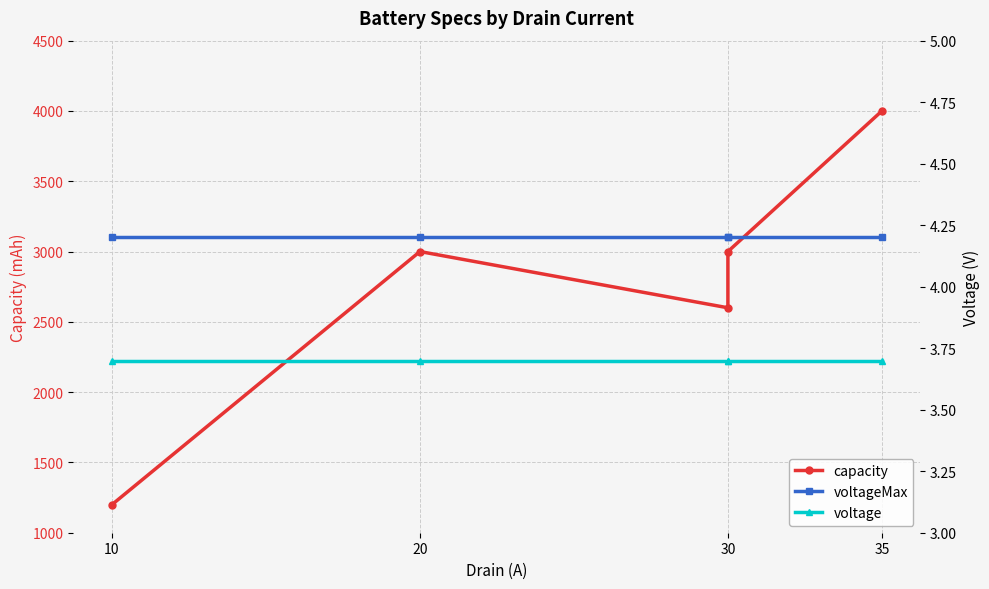

What position from the right is 4?

1